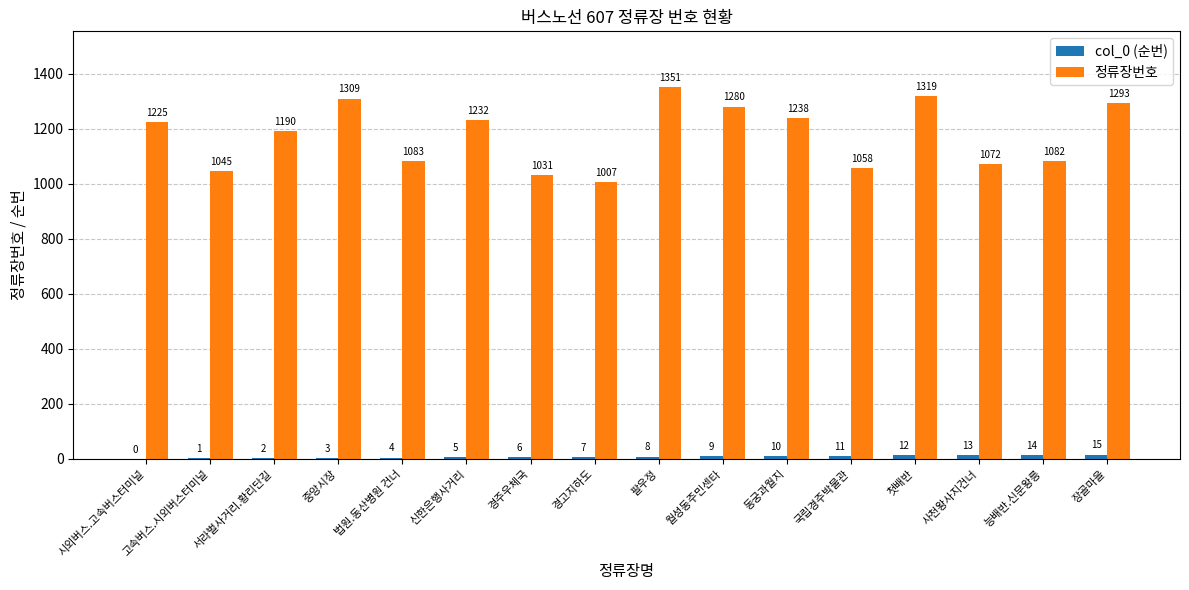

What is the sum of the 정류장번호 values at 첫배반 and 경주우체국?

2350